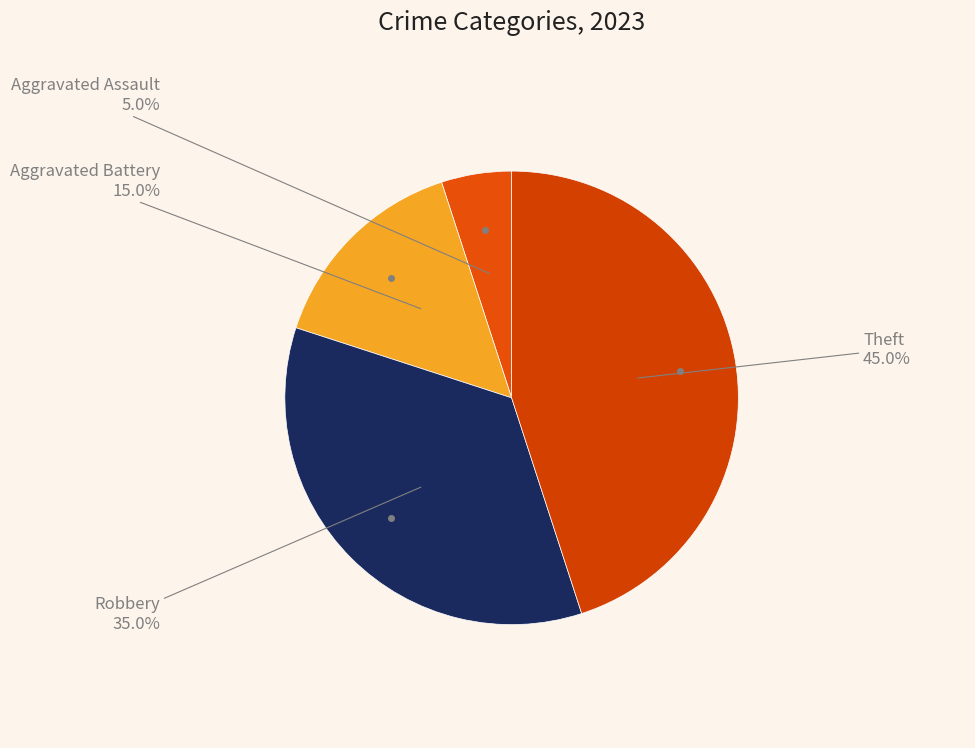

How many slices are in this pie chart?

4